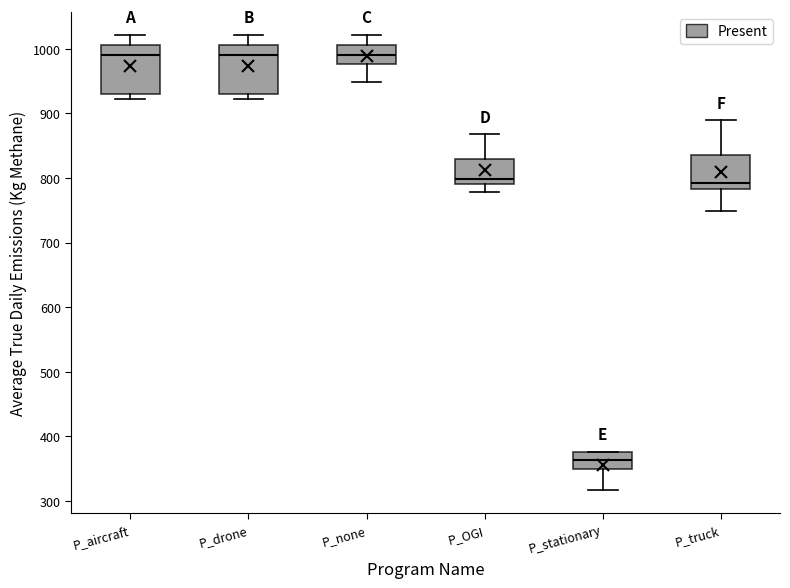

Reading left to right, read every box against the y-axis: the position of its median line, the range the box covers, and the ends of its whiskers. The values are not printed on the chart, so give them approximately, as read against the axis.

P_aircraft: median 990, box 930 to 1010, whiskers 920 to 1020
P_drone: median 990, box 930 to 1010, whiskers 920 to 1020
P_none: median 990, box 980 to 1010, whiskers 950 to 1020
P_OGI: median 800, box 790 to 830, whiskers 780 to 870
P_stationary: median 360, box 350 to 380, whiskers 320 to 380
P_truck: median 790, box 780 to 840, whiskers 750 to 890